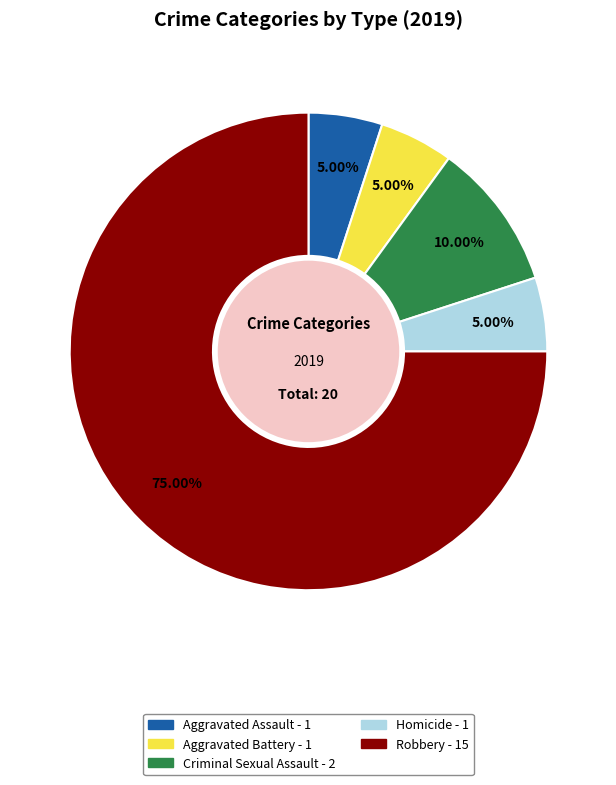

Is the sum of Aggravated Battery and Homicide greater than half?

No